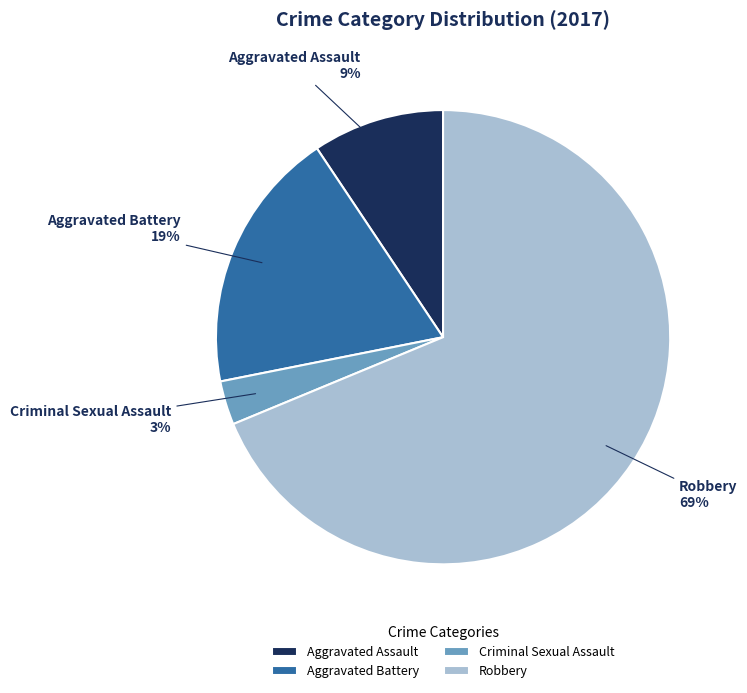

Which category accounts for the majority?

Robbery